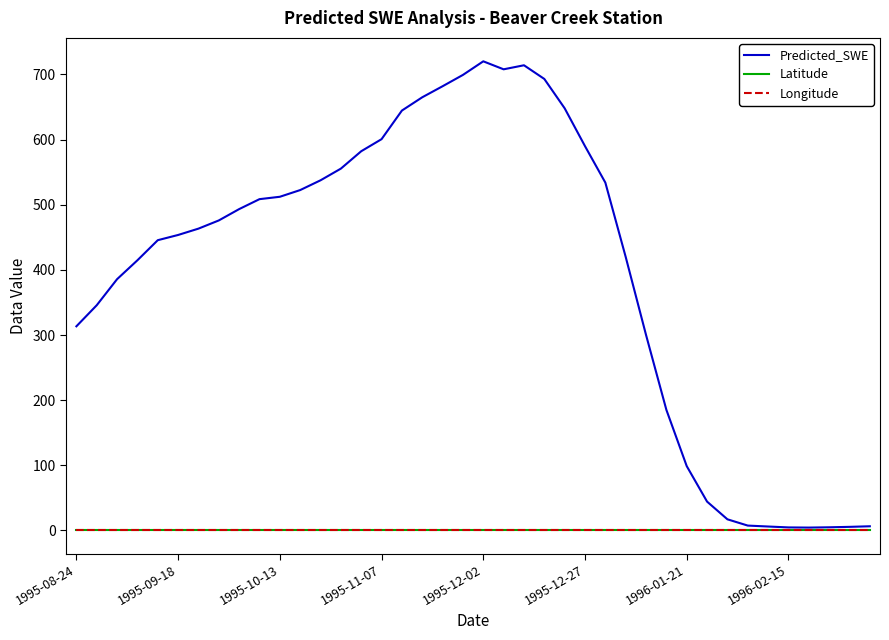

Which series has the widest spread of values?

Predicted_SWE